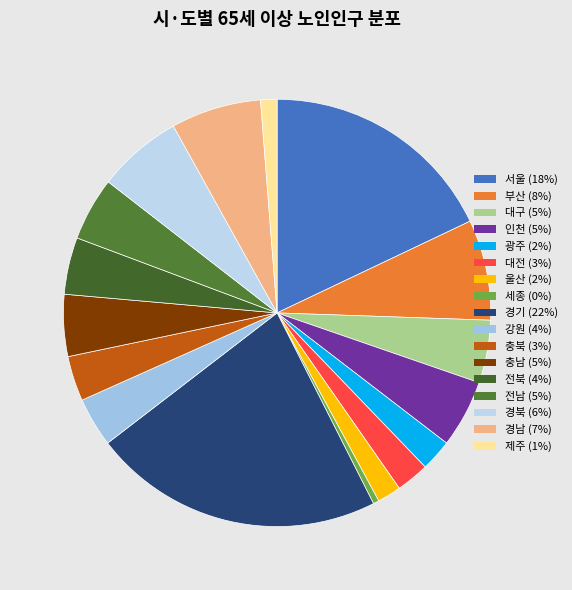

What is the largest slice in the pie chart?

경기